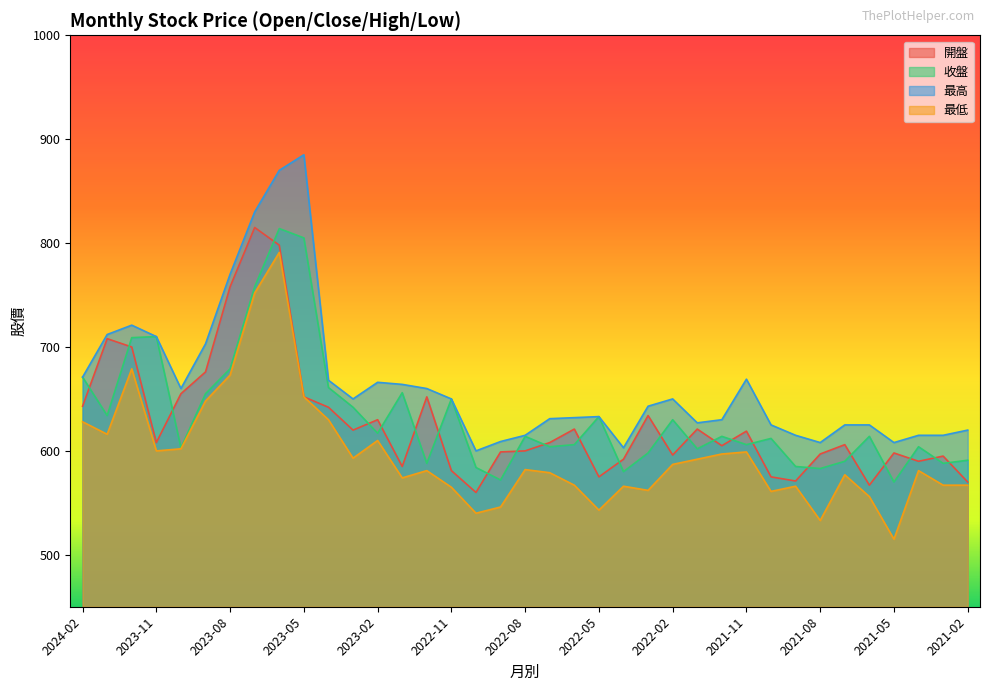

At how many categories does at least one series exceed 567?

37